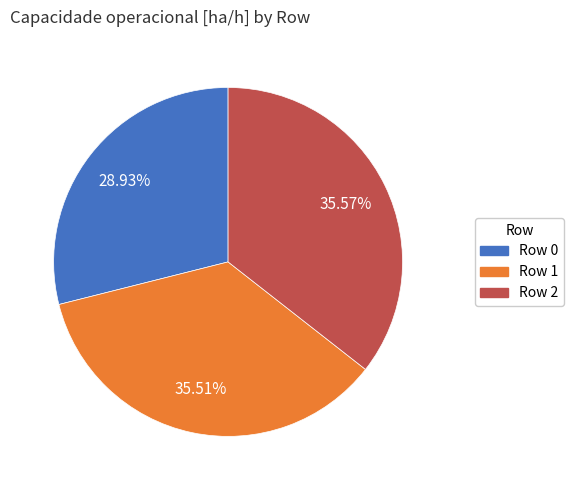

To the nearest percent, what is the difference between the Row 0 and Row 2 slice percentages?

7%